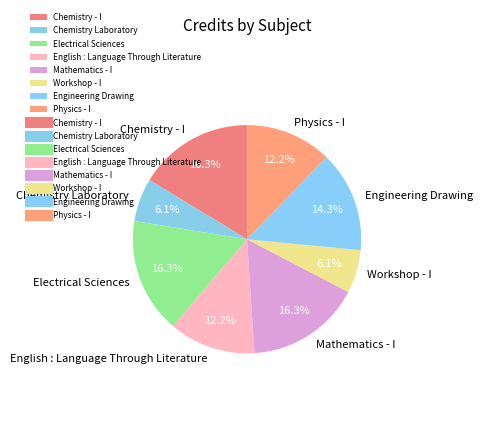

What portion of the pie excludes Chemistry Laboratory?

93.9%